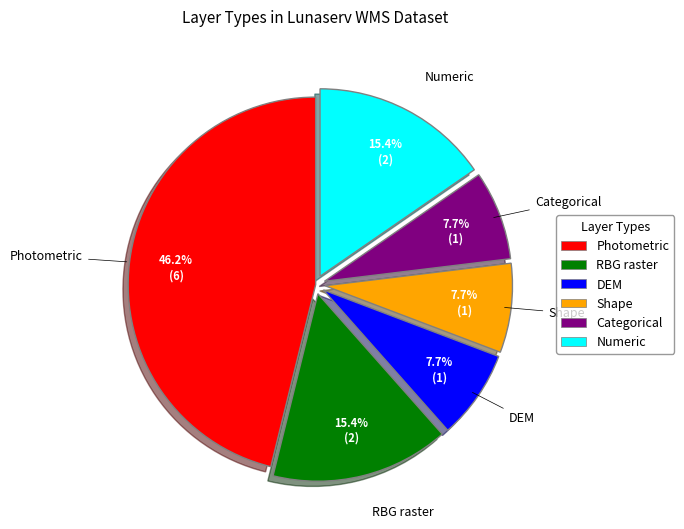

How many segments does this pie chart have?

6